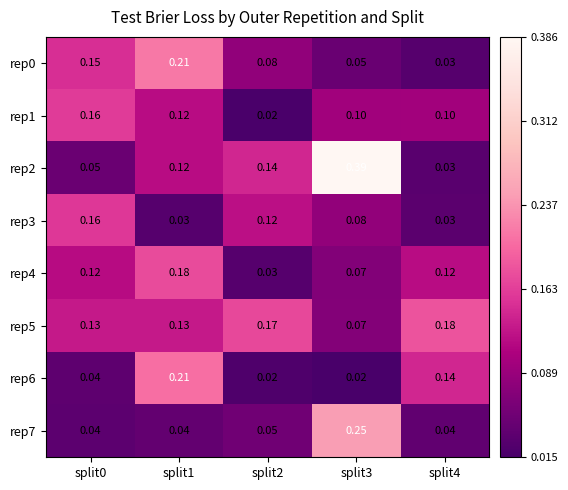

Which series has the largest range (max minus min)?

rep2